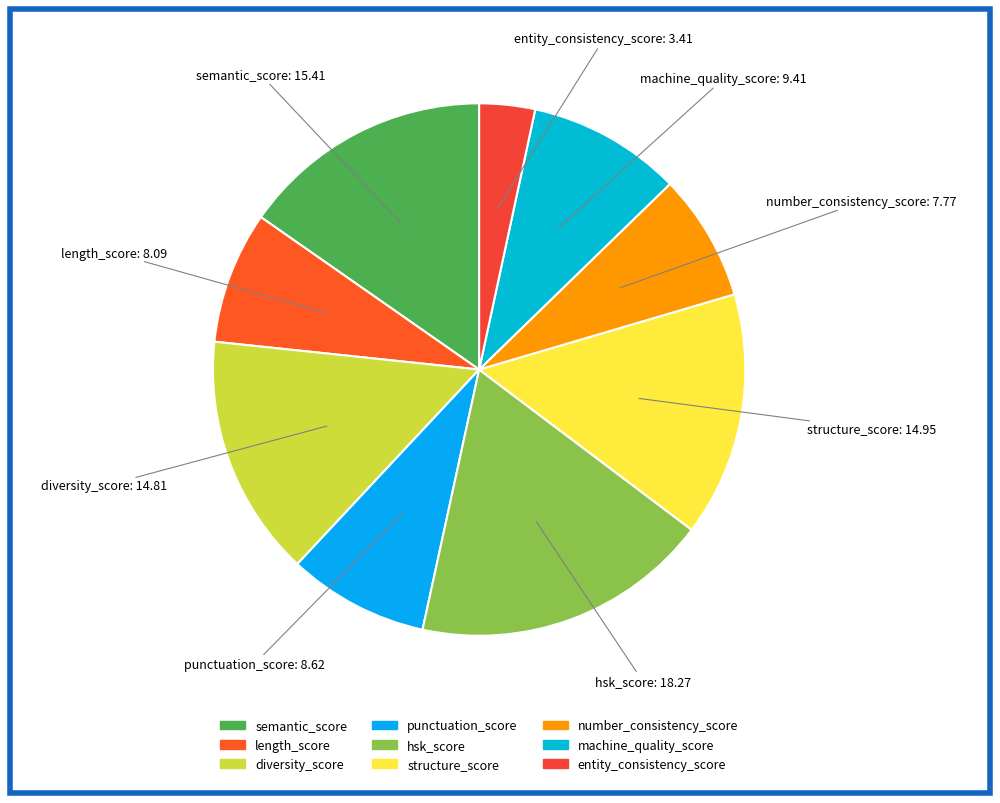

The diversity_score slice represents 24% of the pie. True or false?

False